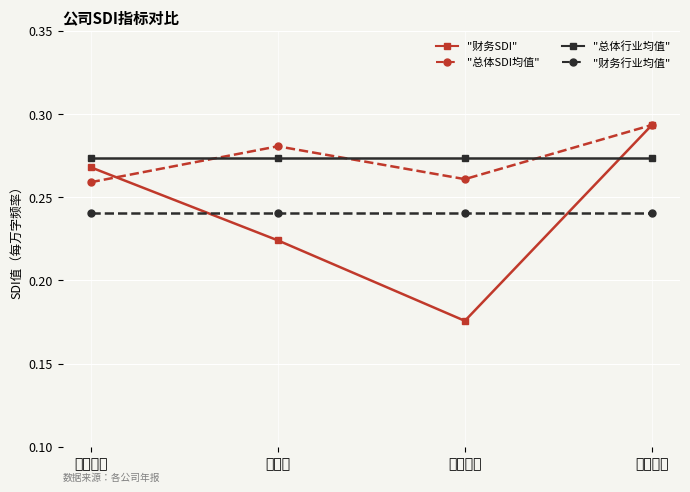

What is the label of the 2nd point from the left?

深科技